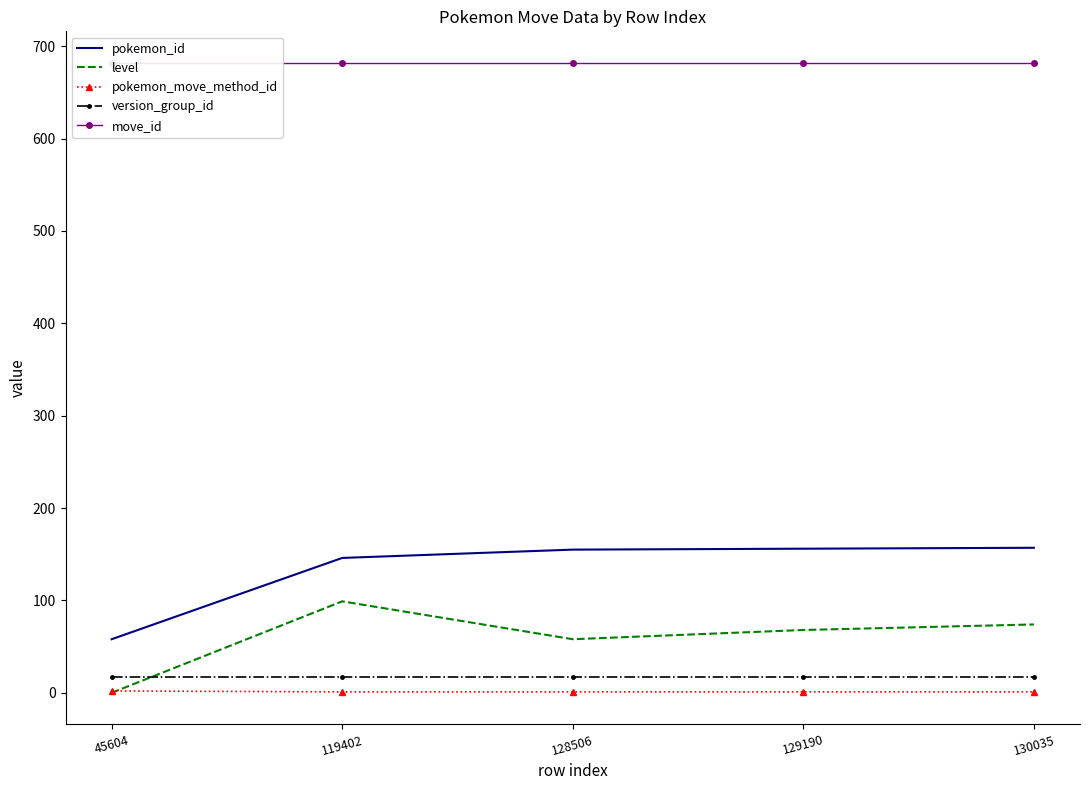

At 128506, list the series in order from largest to smallest.

move_id, pokemon_id, level, version_group_id, pokemon_move_method_id